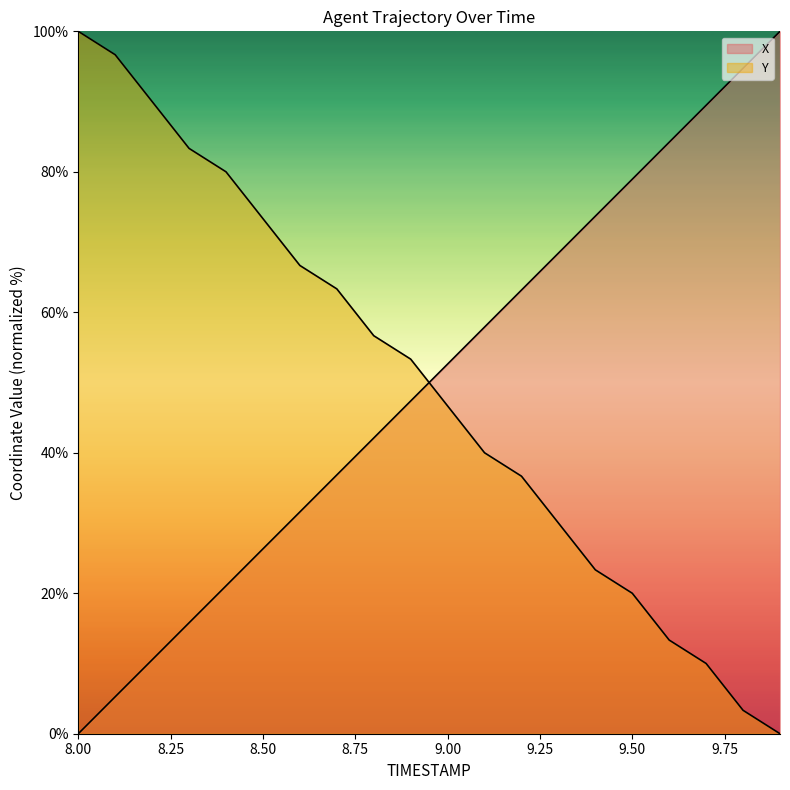

What is the sum of the Y values at 9.9 and 9.7?

10.0